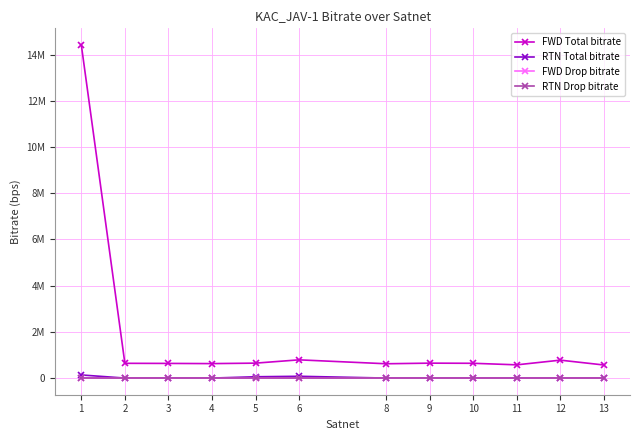

What is the highest value of the FWD Total bitrate series?

14421023